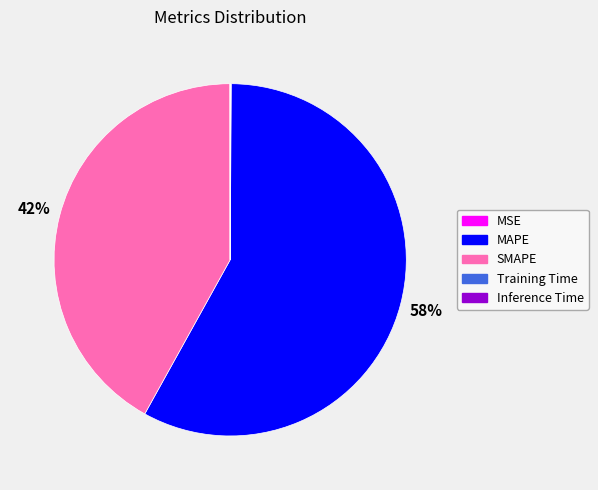

Is it true that MAPE is 51% of the pie?

False